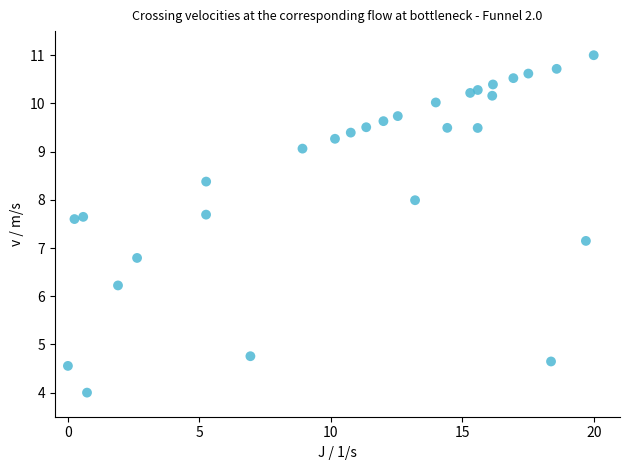

What is the range of X values (max minus min)?

20.0